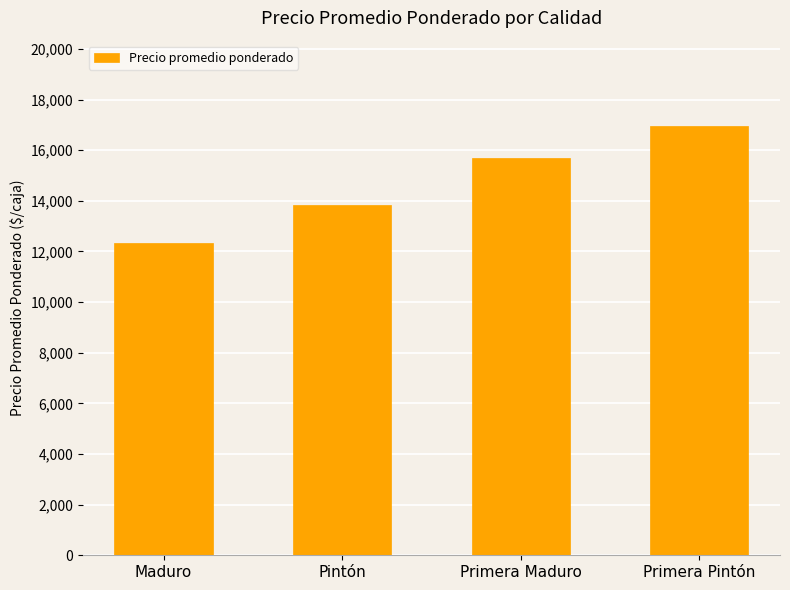

What is the average value?

14699